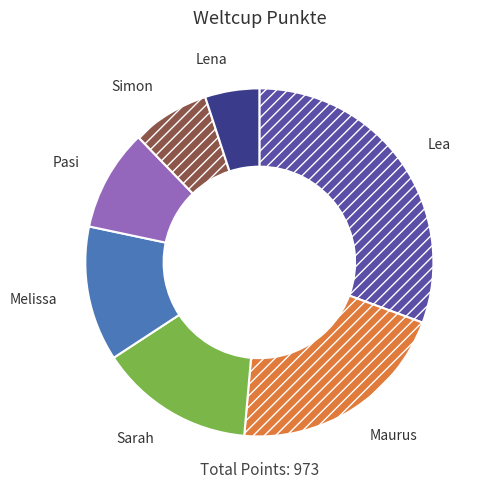

Does any single category account for the majority?

No